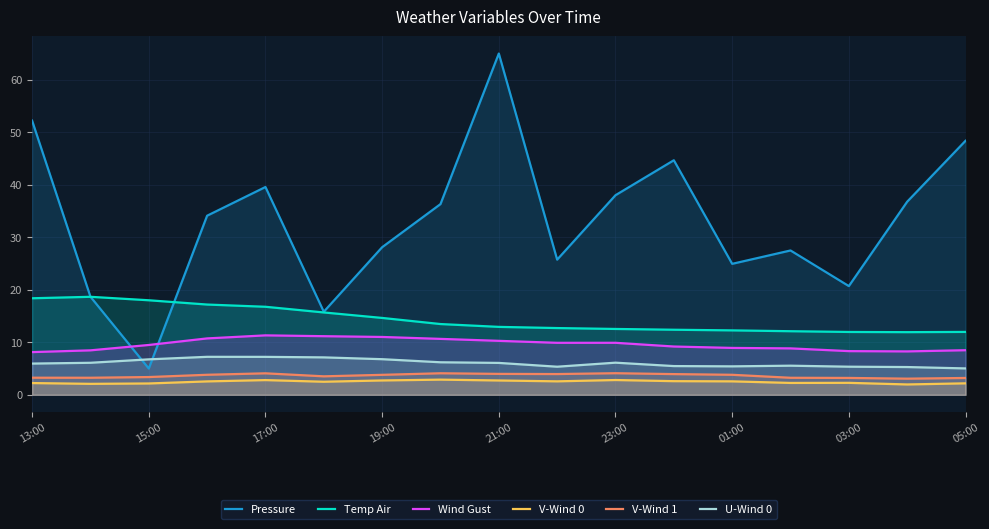

Does the chart have visible grid lines?

Yes